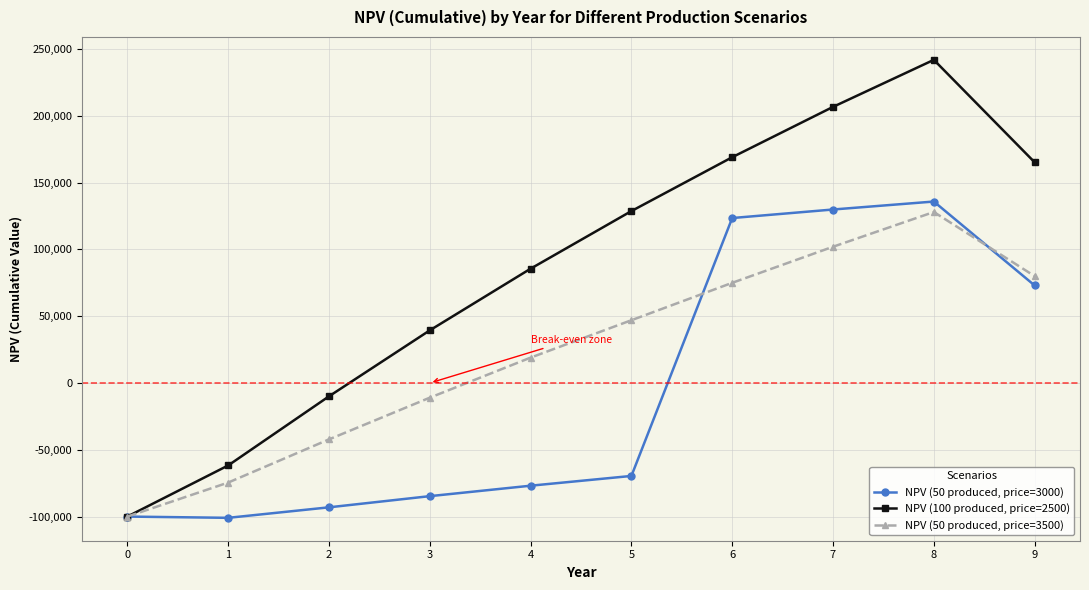

Where is the first local maximum for NPV (100 produced, price=2500)?

8